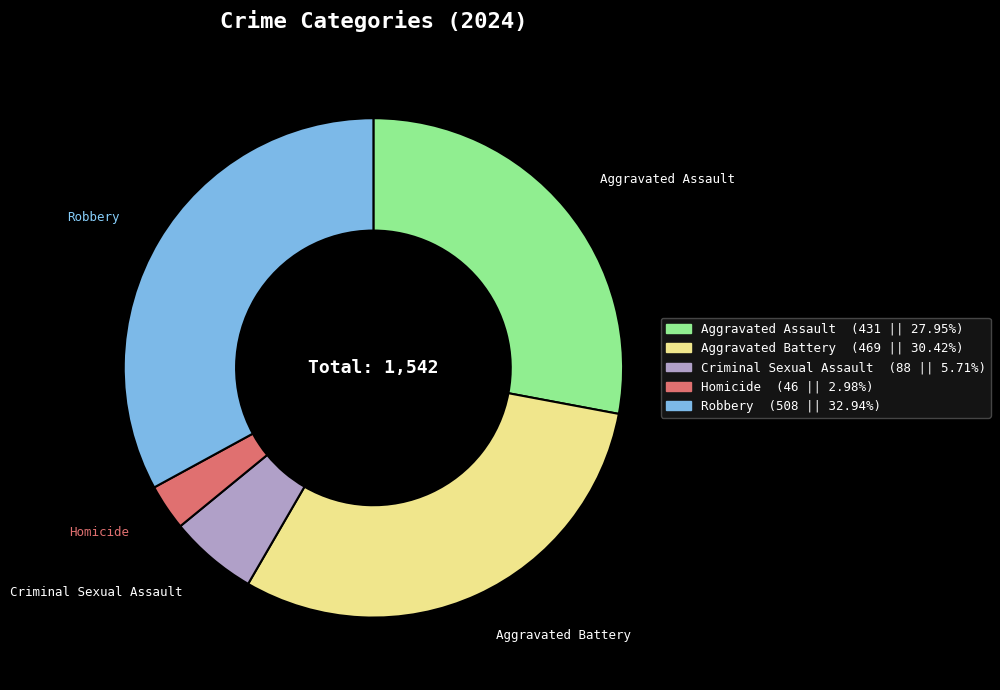

True or false: Robbery accounts for 33% of the total.

True